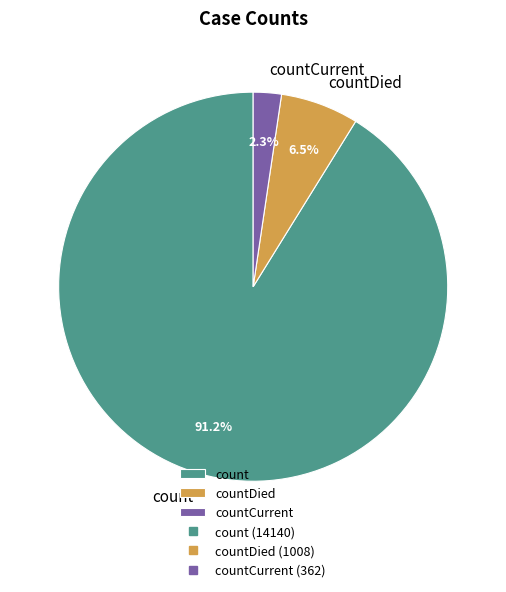

Is the sum of countDied and countCurrent greater than half?

No